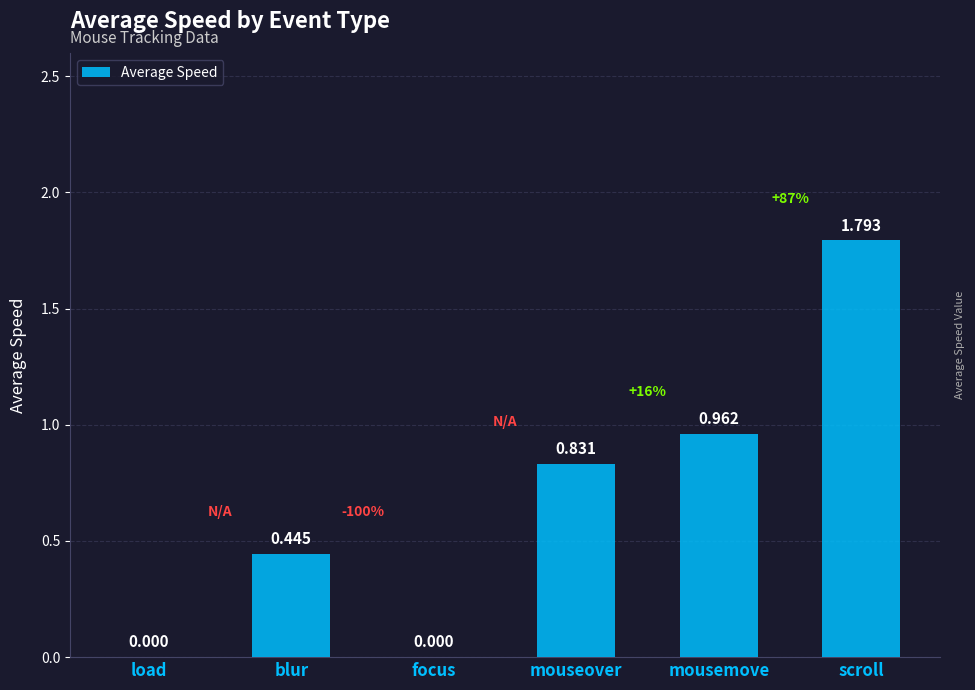

Between mousemove and mouseover, which is larger?

mousemove